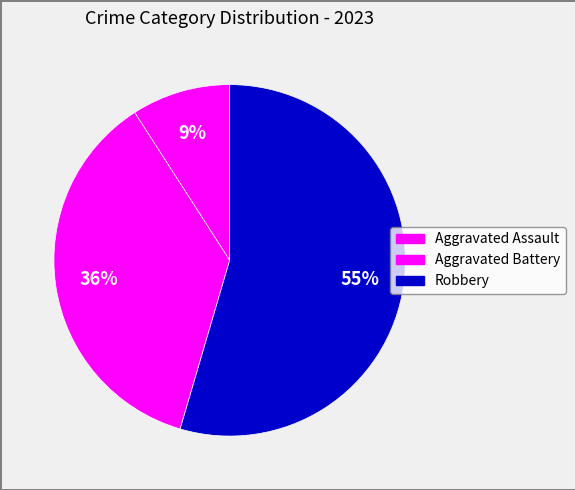

Rank the categories by value from highest to lowest.

Robbery, Aggravated Battery, Aggravated Assault